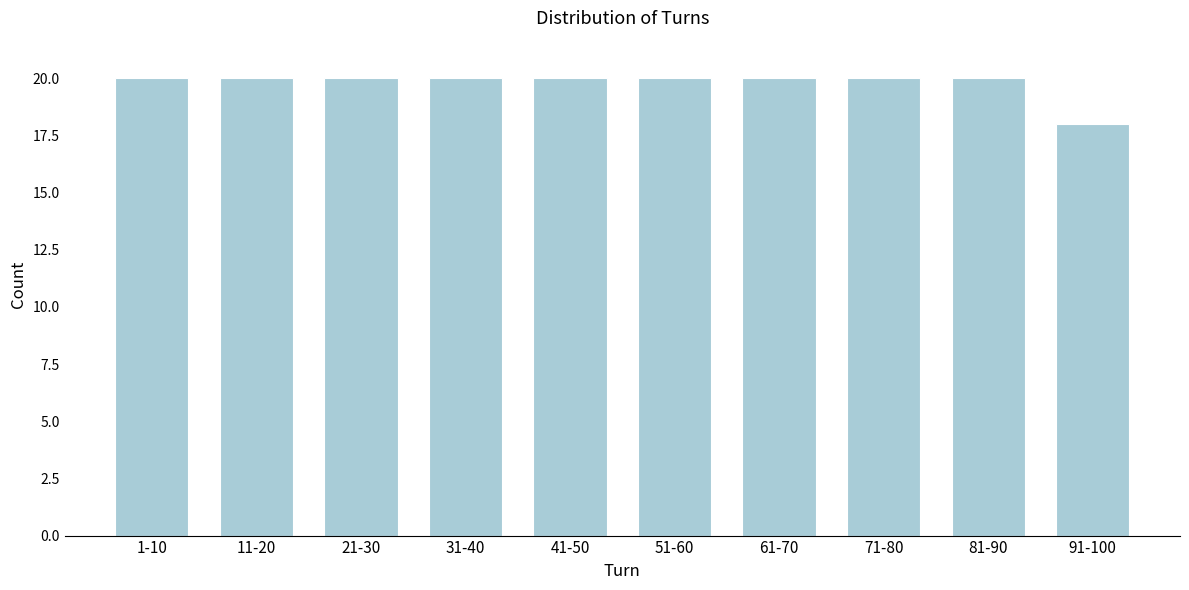

Reading left to right, what are all the values shown in this chart?

20	20	20	20	20	20	20	20	20	18